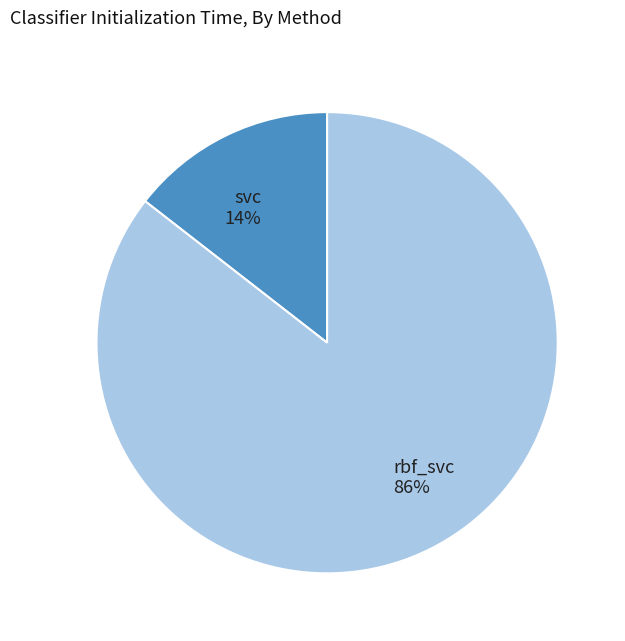

Is the sum of rbf_svc 86% and svc 14% greater than half?

Yes